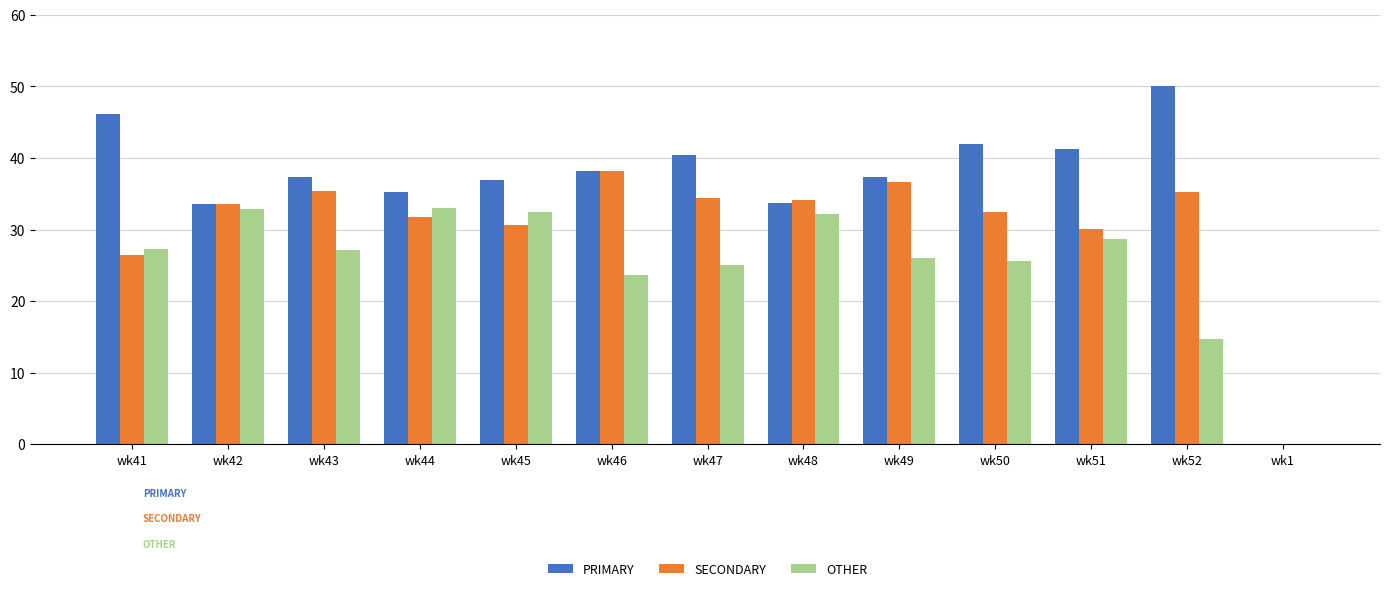

Is the value of SECONDARY at wk45 greater than the value of PRIMARY at wk45?

No